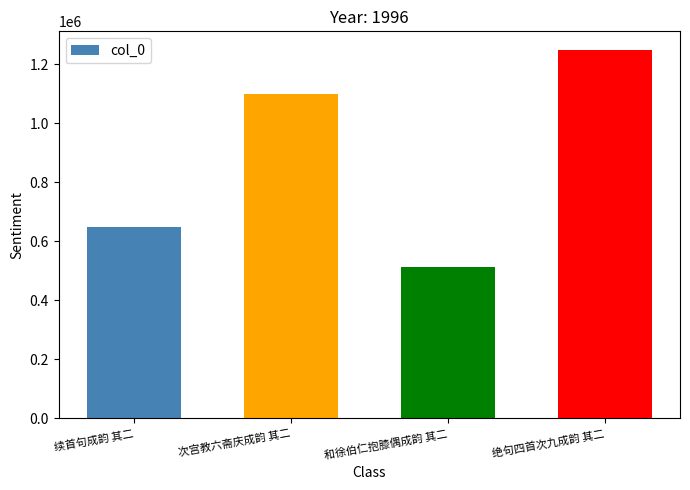

What is the value of the 4th bar from the left?

1248949